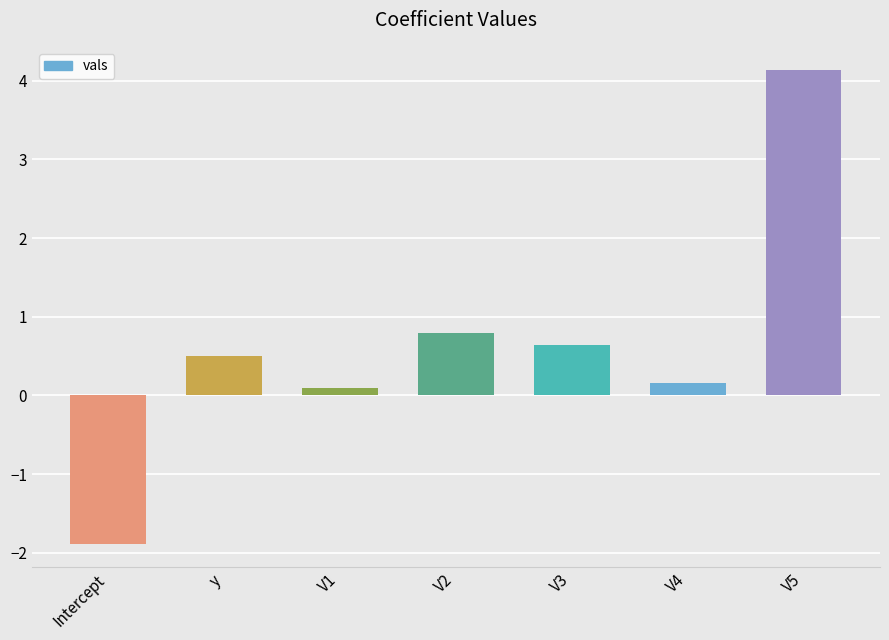

The value at V2 is 1.3. True or false?

False